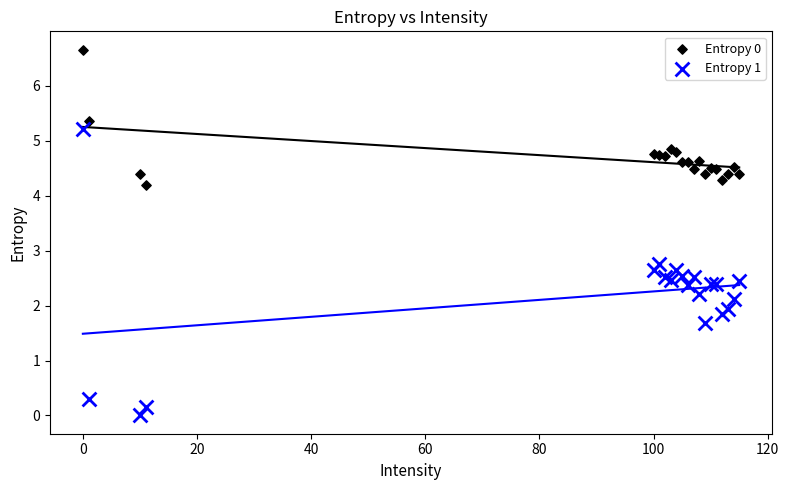

Which series contains the lowest Y value?

Entropy 1